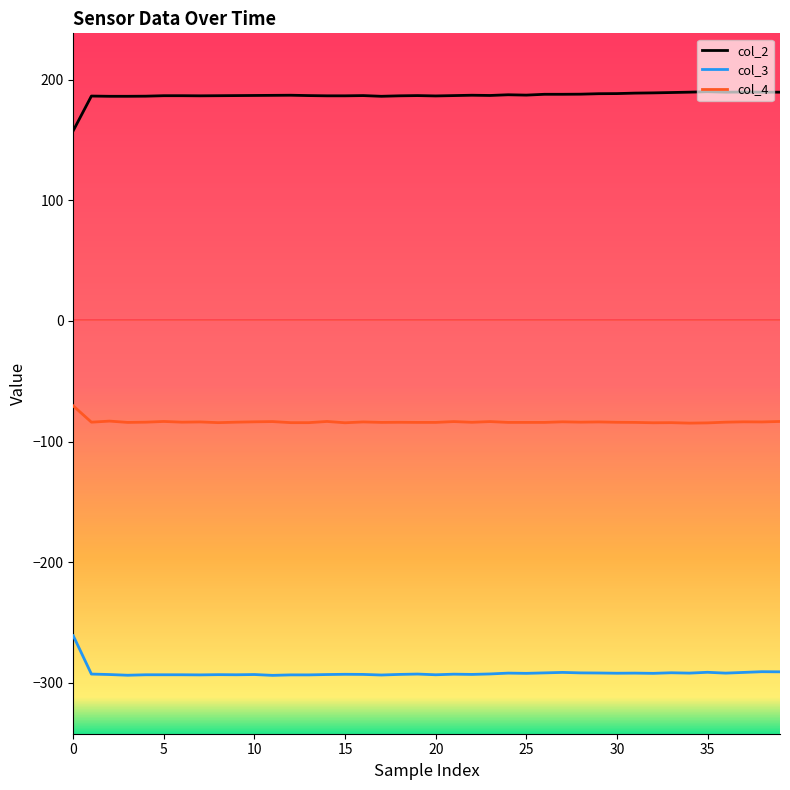

What is the difference between the second highest and second lowest values in the col_4 series?

1.5